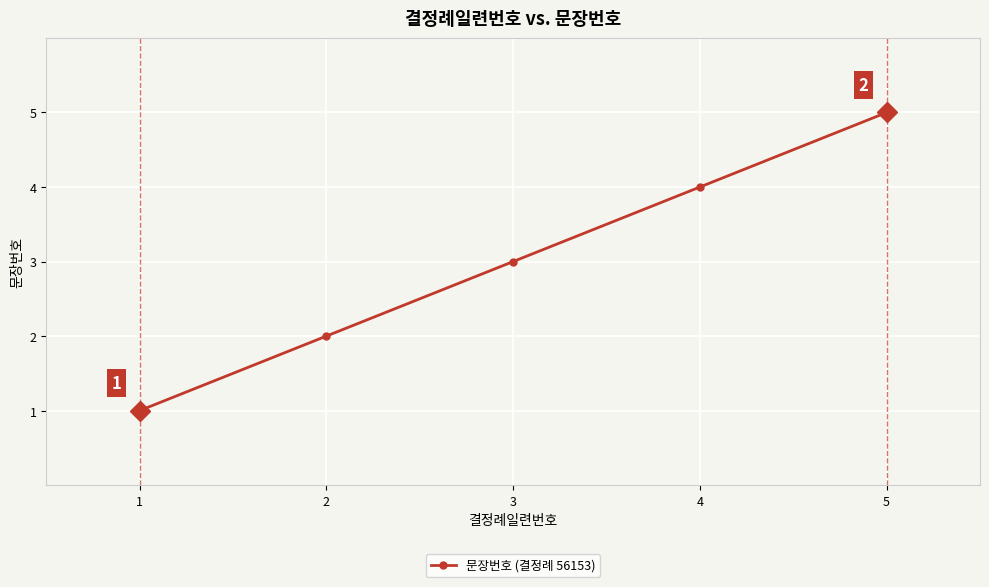

Which has a higher value, 1 or 4?

4